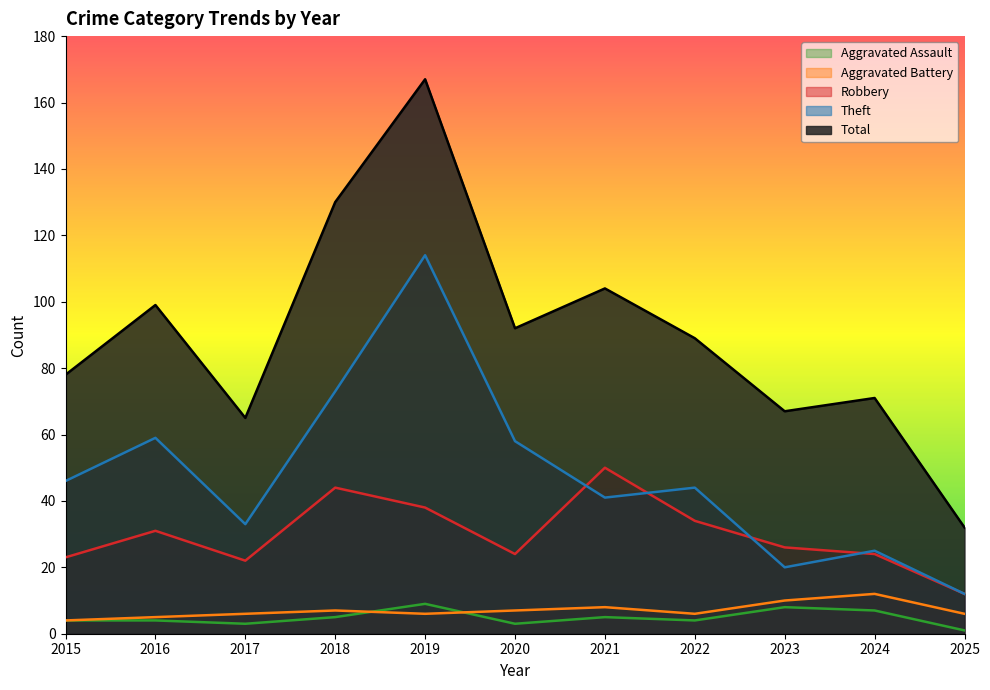

True or false: Total and Theft intersect in this chart.

False